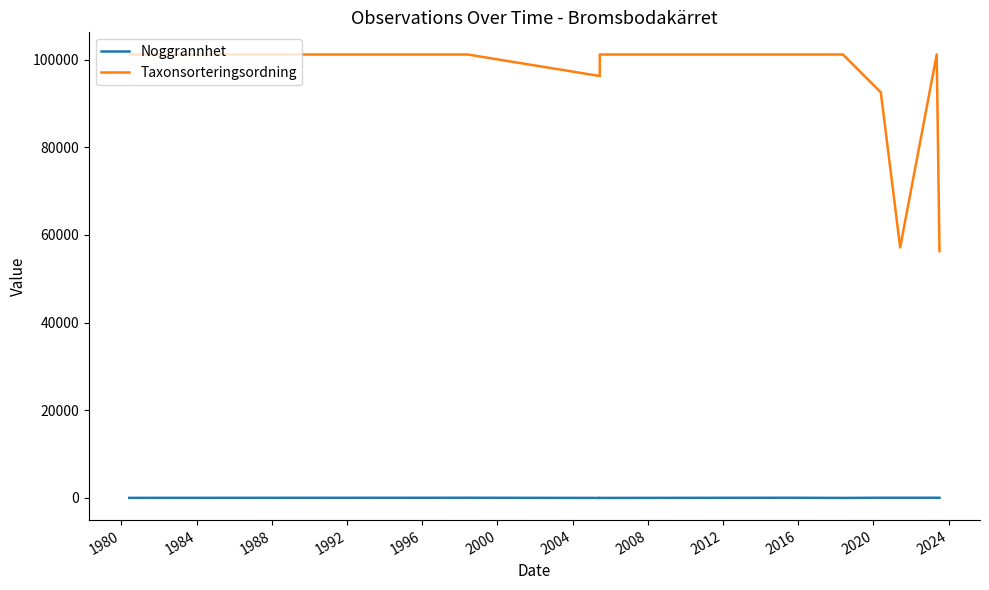

Is the value of Noggrannhet at 1992 greater than the value of Taxonsorteringsordning at 2012?

No